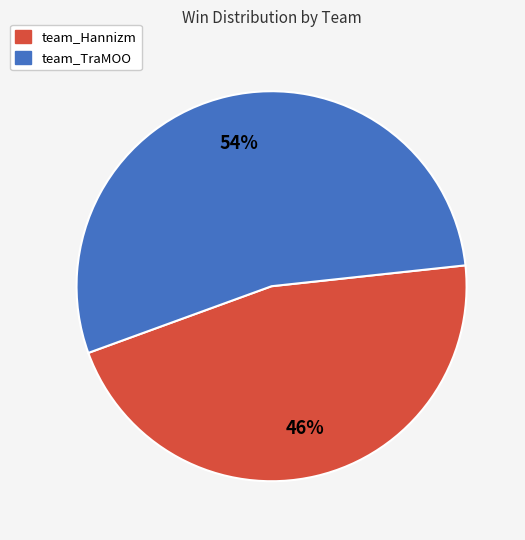

Combined, do team_Hannizm and team_TraMOO account for over 50%?

Yes